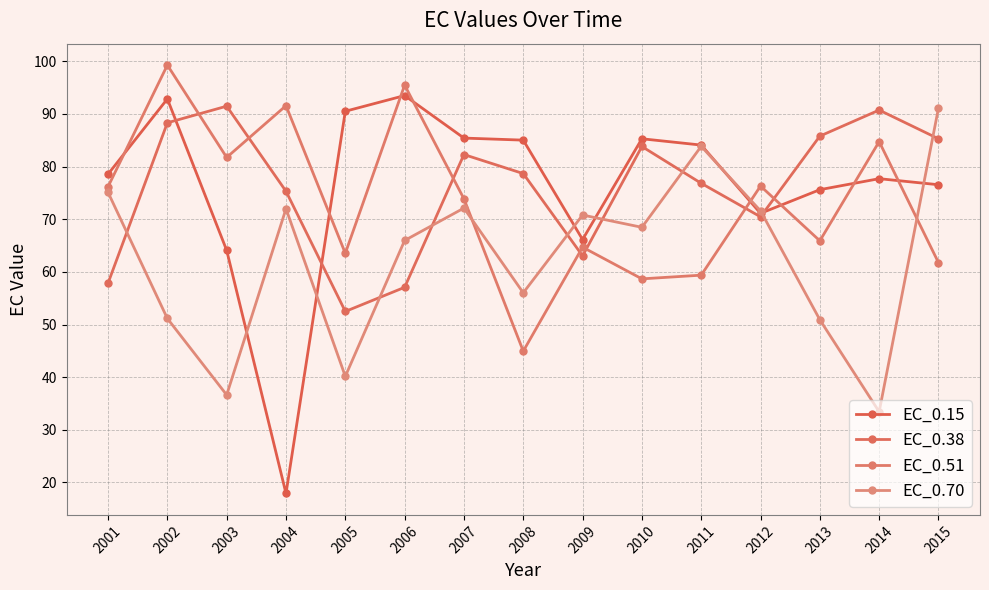

What is the value of the EC_0.38 point at the 11th from the left?

76.8